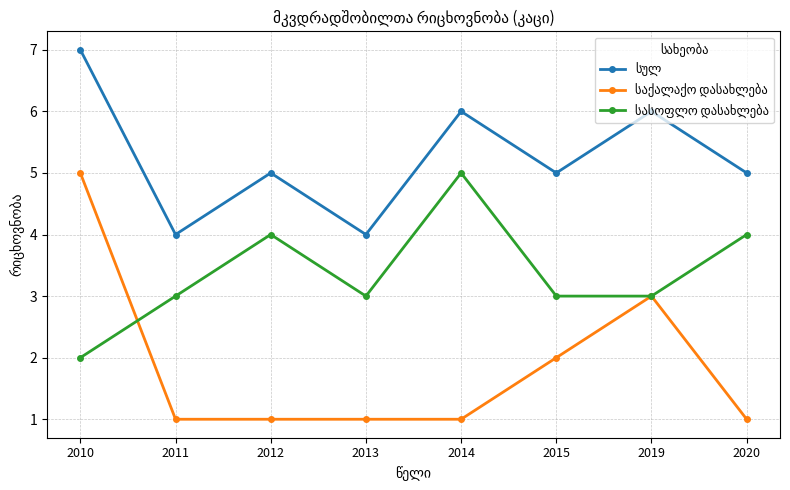

What is the maximum value shown in the chart?

7